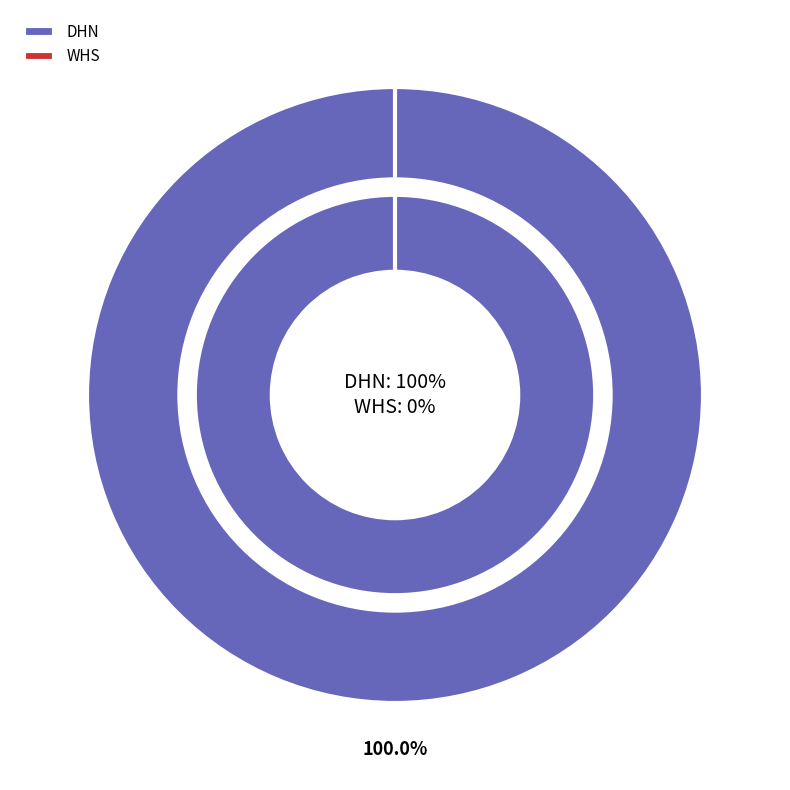

What is the largest slice in the pie chart?

DHN